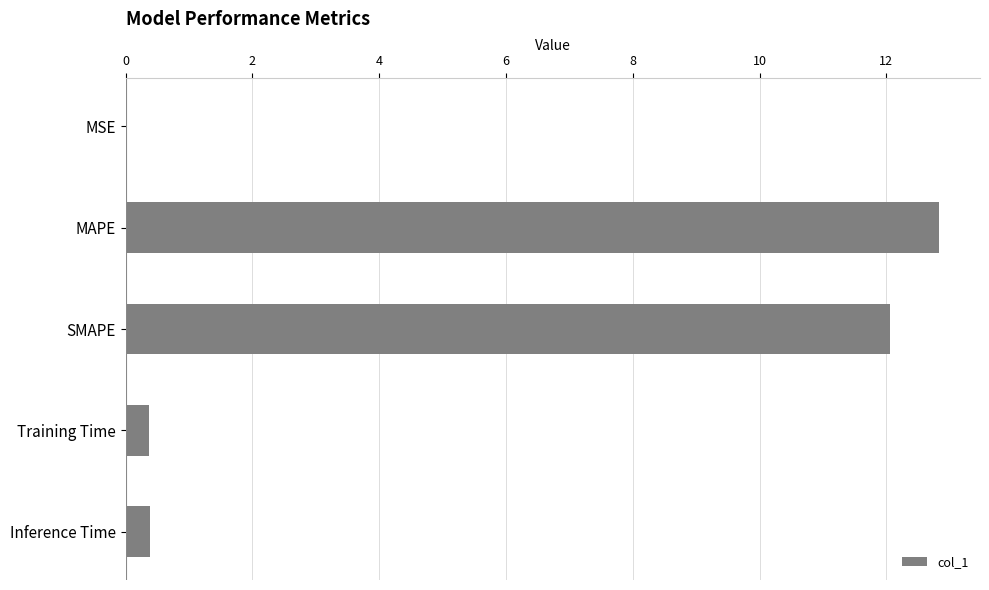

What is the sum of all values?

25.7